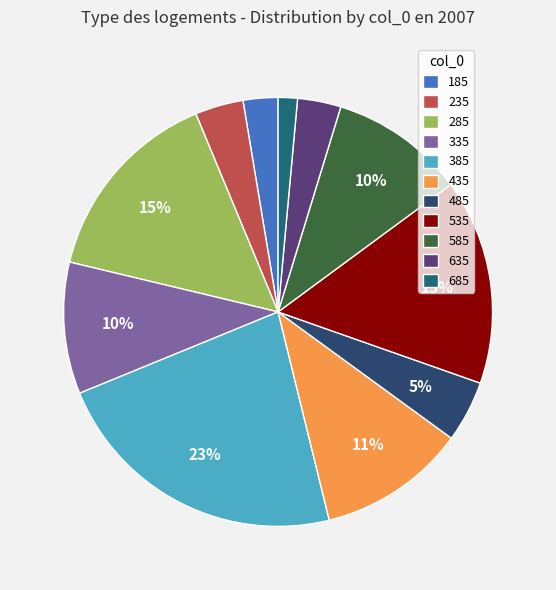

Is it true that 235 is 4% of the pie?

True